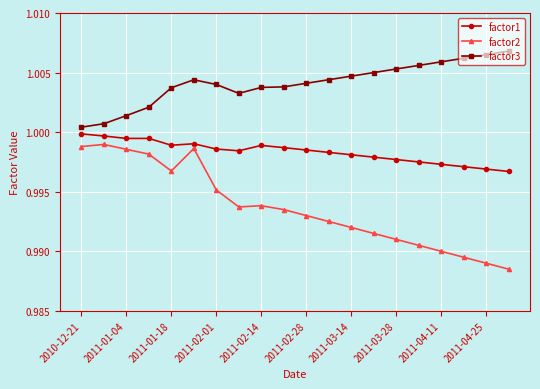

Which series has the largest total across all categories?

factor3